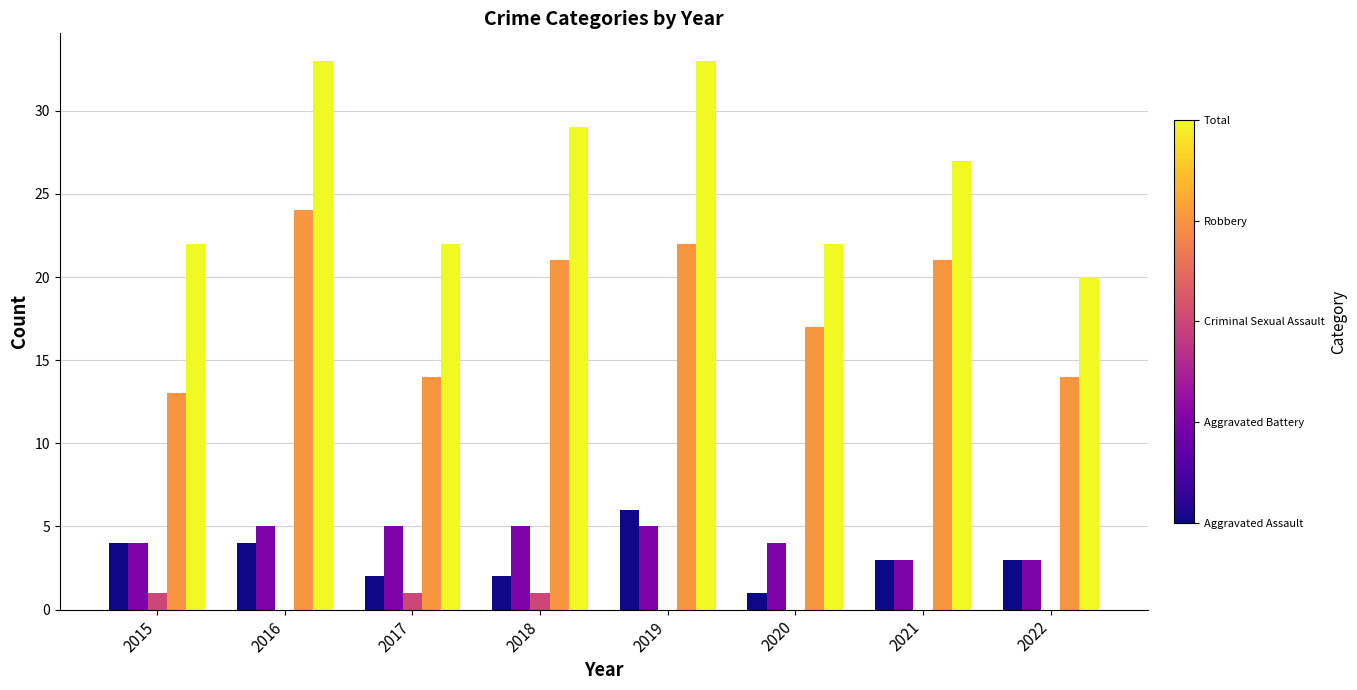

What is the maximum value shown in the chart?

33